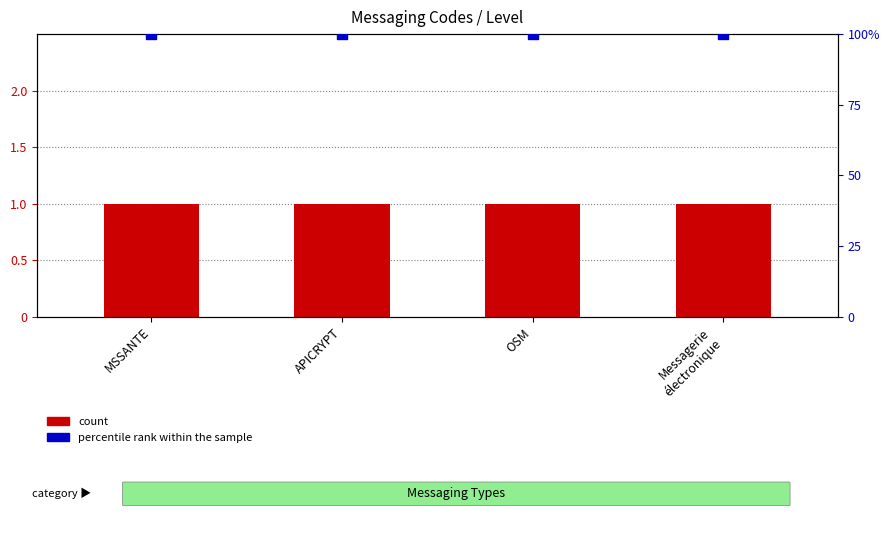

What is the total value across all series at OSM?

101